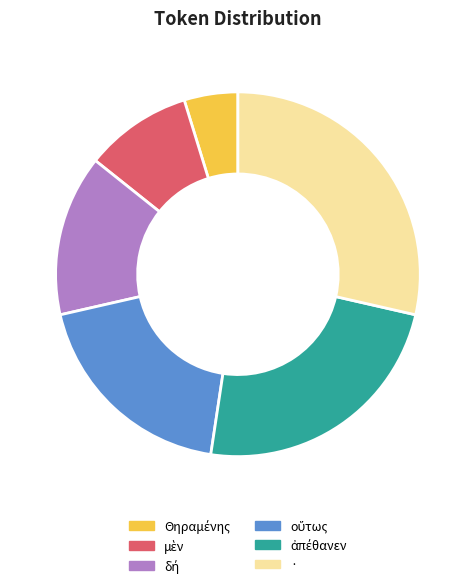

Is there a majority slice in this chart?

No